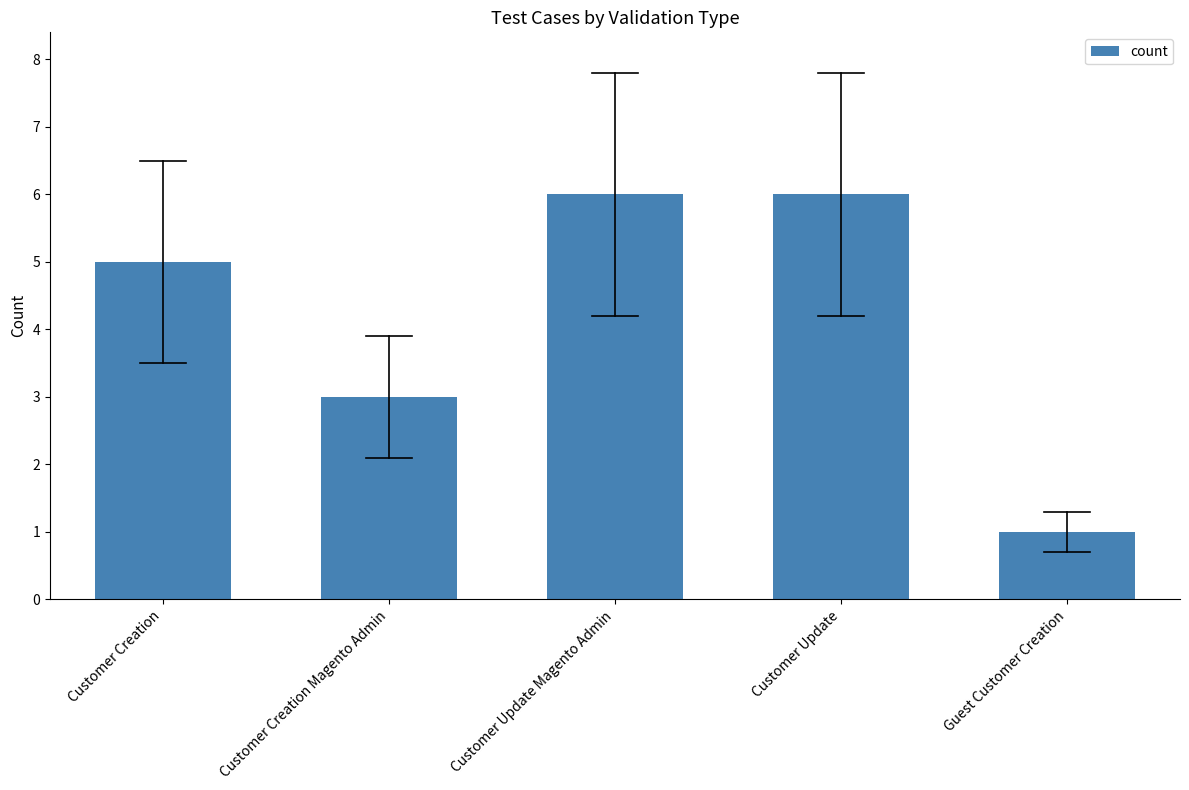

What is the change in value from Customer Creation to Guest Customer Creation?

-4